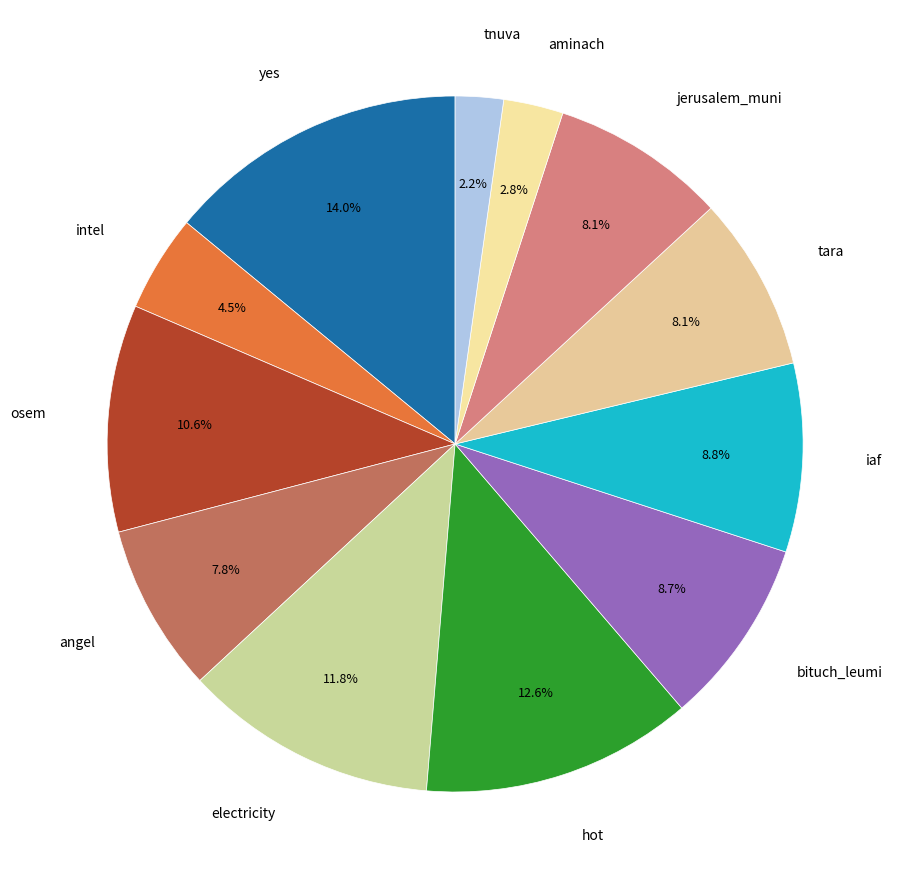

How many segments does this pie chart have?

12